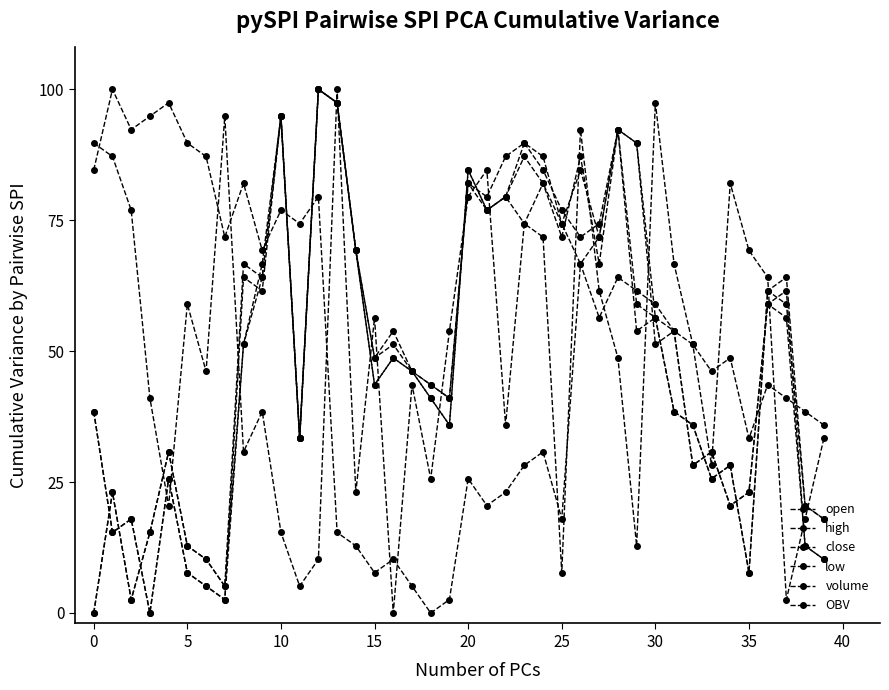

Is this an area chart (filled region under the line)?

No